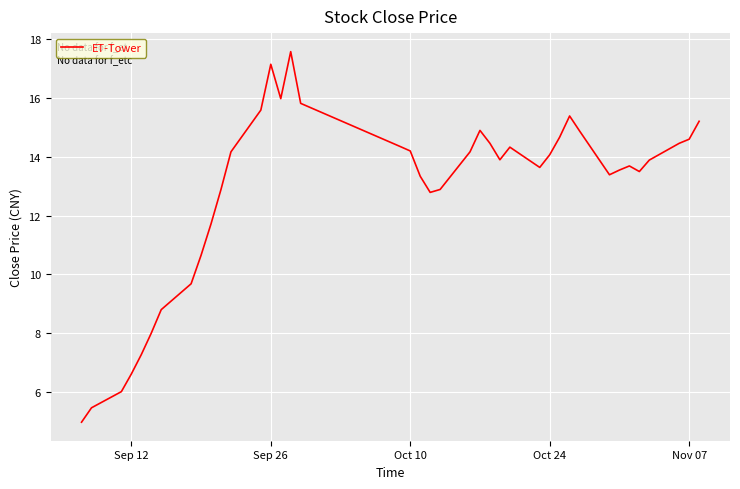

What is the difference between the maximum and minimum values?

12.6